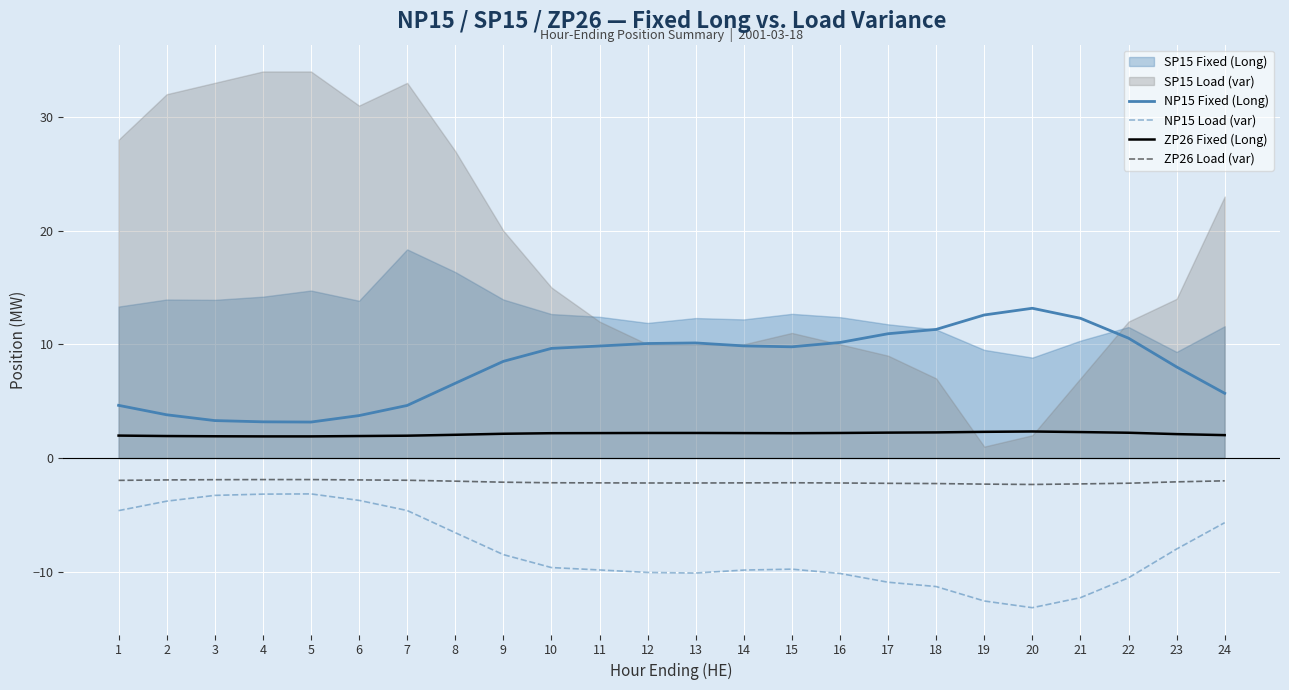

Is the value of NP15 Fixed (Long) at 10 greater than the value of NP15 Load (var) at 21?

Yes